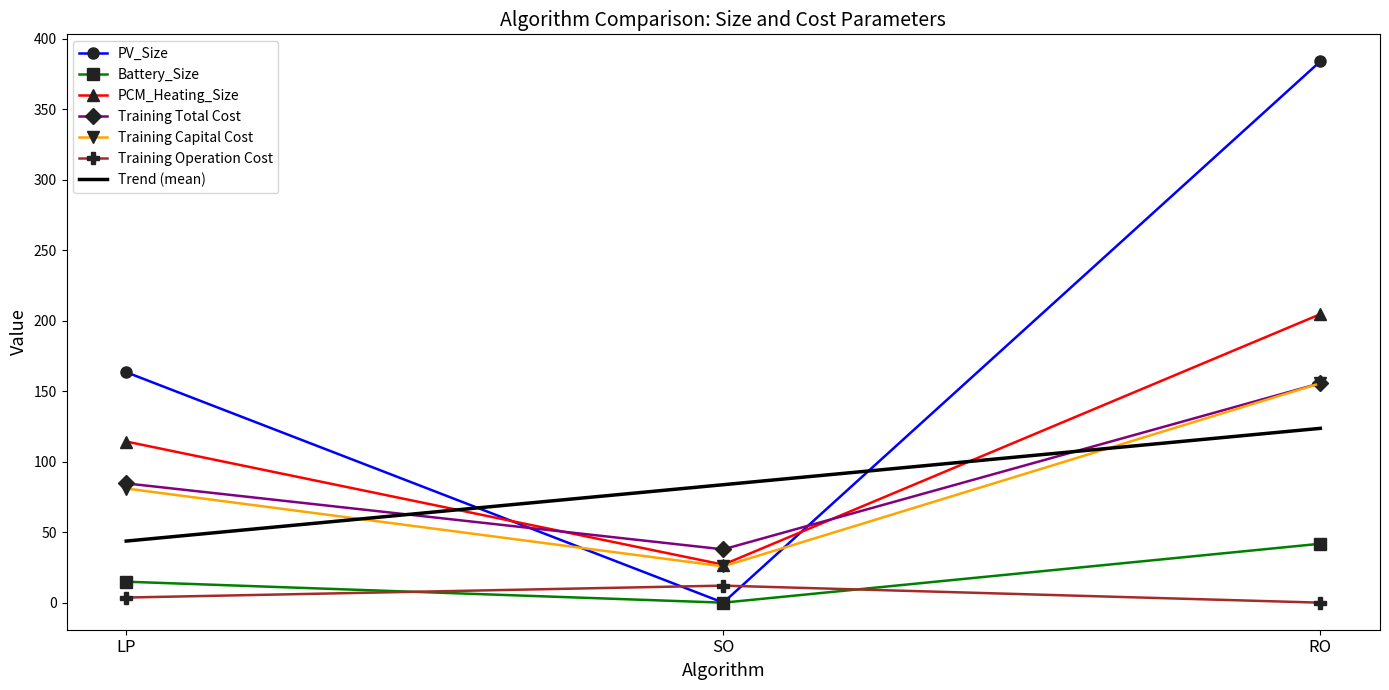

At how many categories does at least one series exceed 167?

1